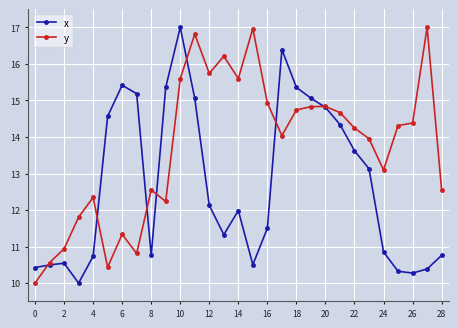

True or false: x has more than 1 points higher than both neighbors.

True